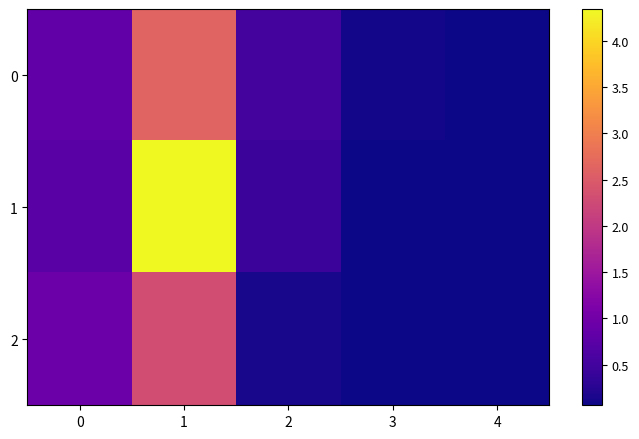

Rank the series at 0 from lowest to highest value.

1, 0, 2